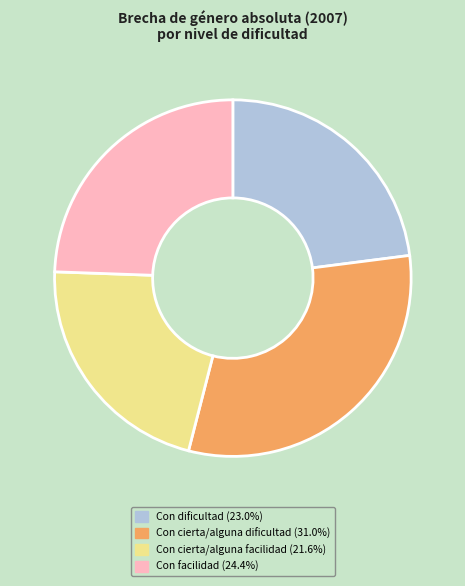

Does any single category account for the majority?

No